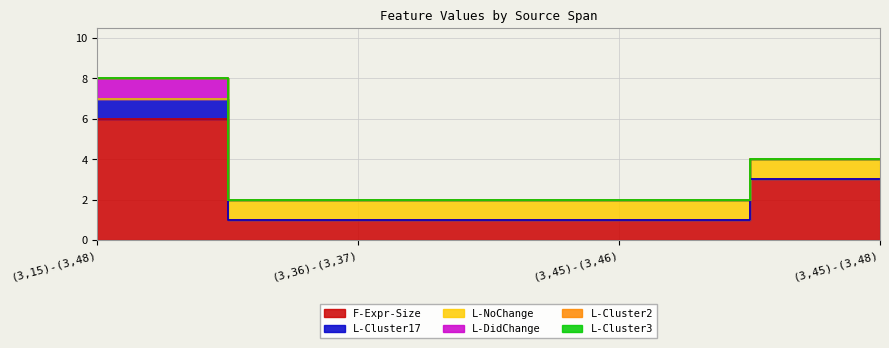

Rank the categories by L-NoChange value from lowest to highest.

(3,15)-(3,48), (3,36)-(3,37), (3,45)-(3,46), (3,45)-(3,48)